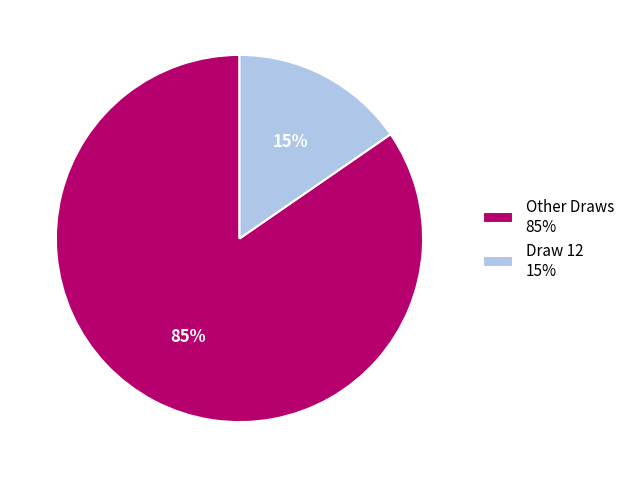

What is the largest slice in the pie chart?

Other Draws 85%